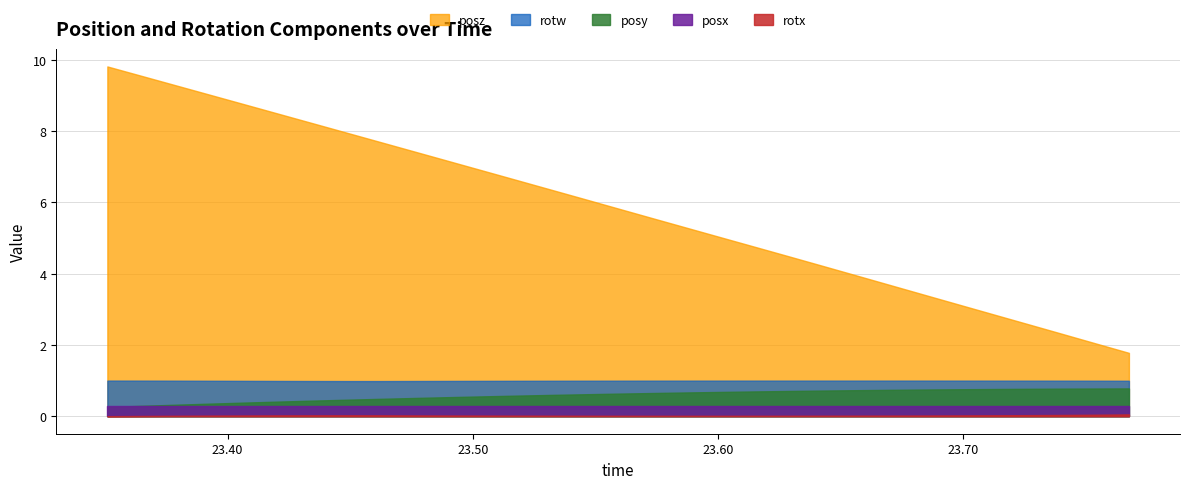

What is the difference between the highest and lowest values at 23.49005?

7.1